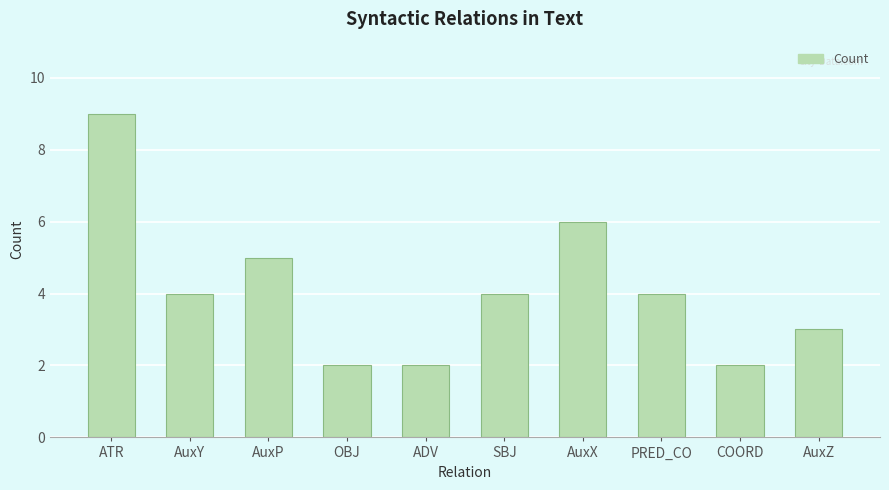

What position from the left is COORD?

9